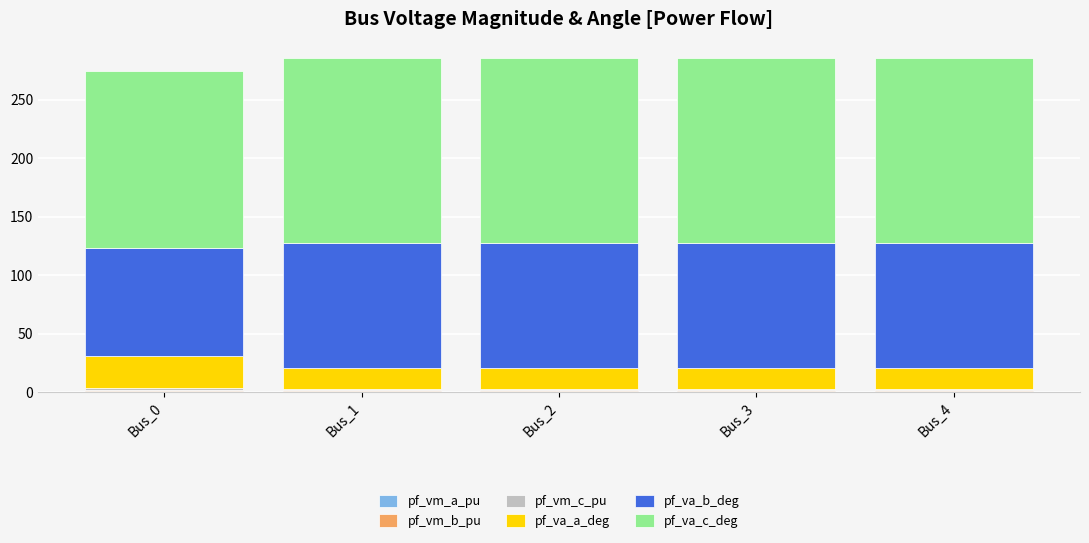

At which category is the sum across all series the highest?

Bus_1